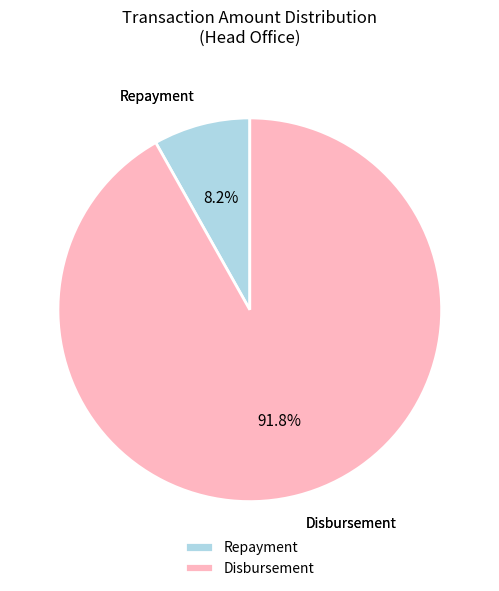

Which slice is the smallest?

Repayment